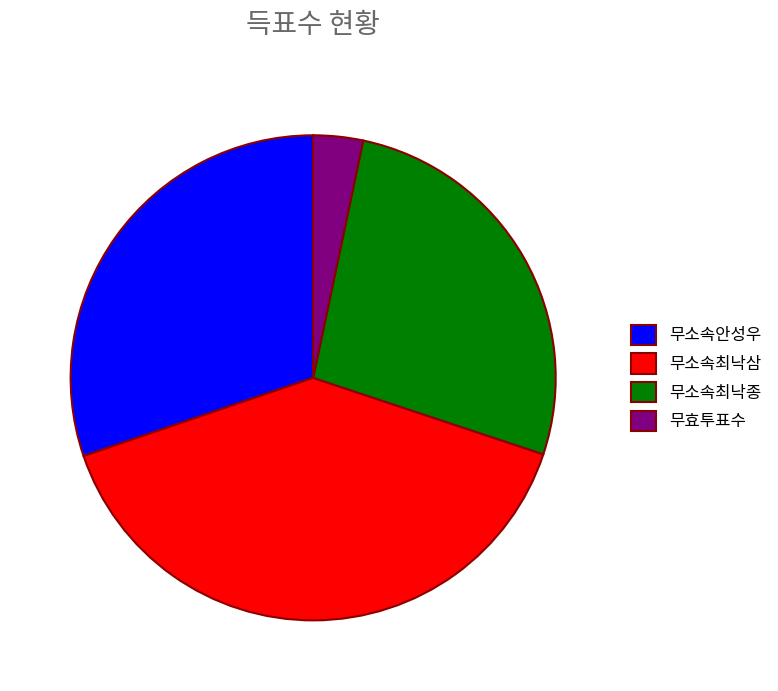

Rank the categories by value from lowest to highest.

무효투표수, 무소속최낙종, 무소속안성우, 무소속최낙삼